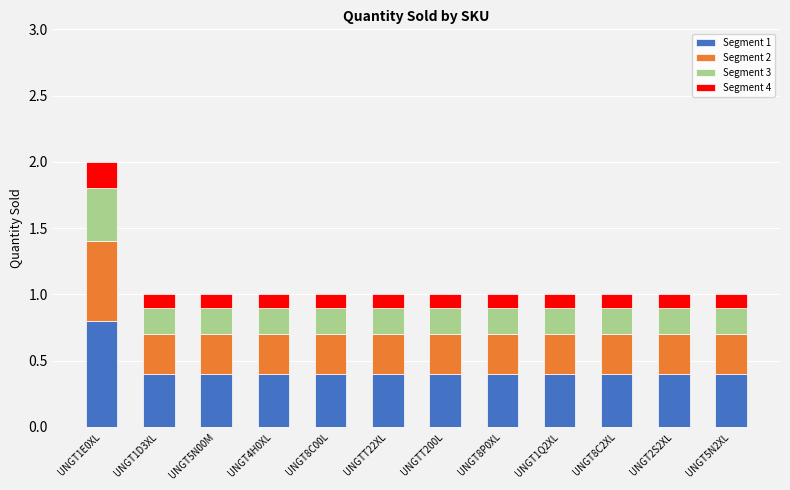

What is the total value across all series at UNGT1E0XL?

2.0